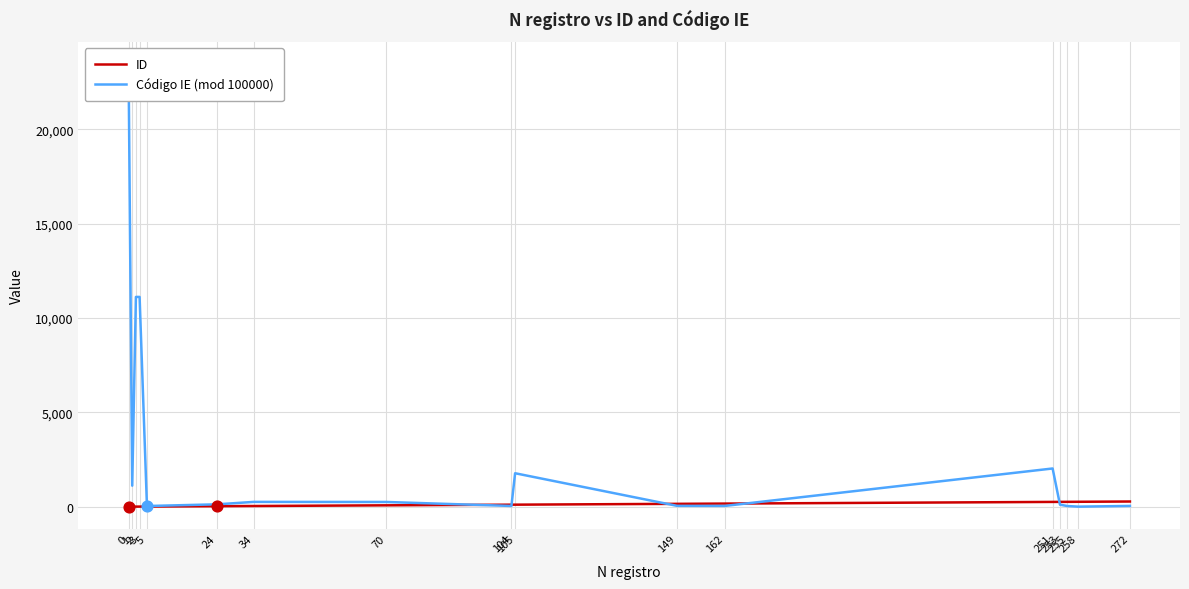

What is the total value across all series at 70?

318